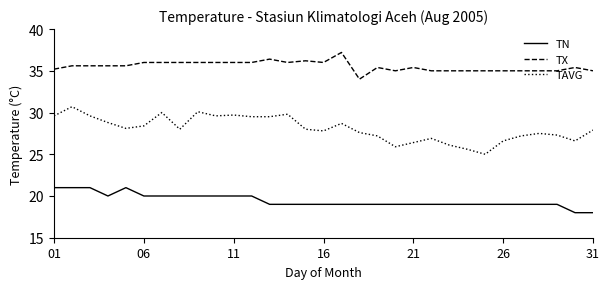

Which series has the largest range (max minus min)?

TAVG